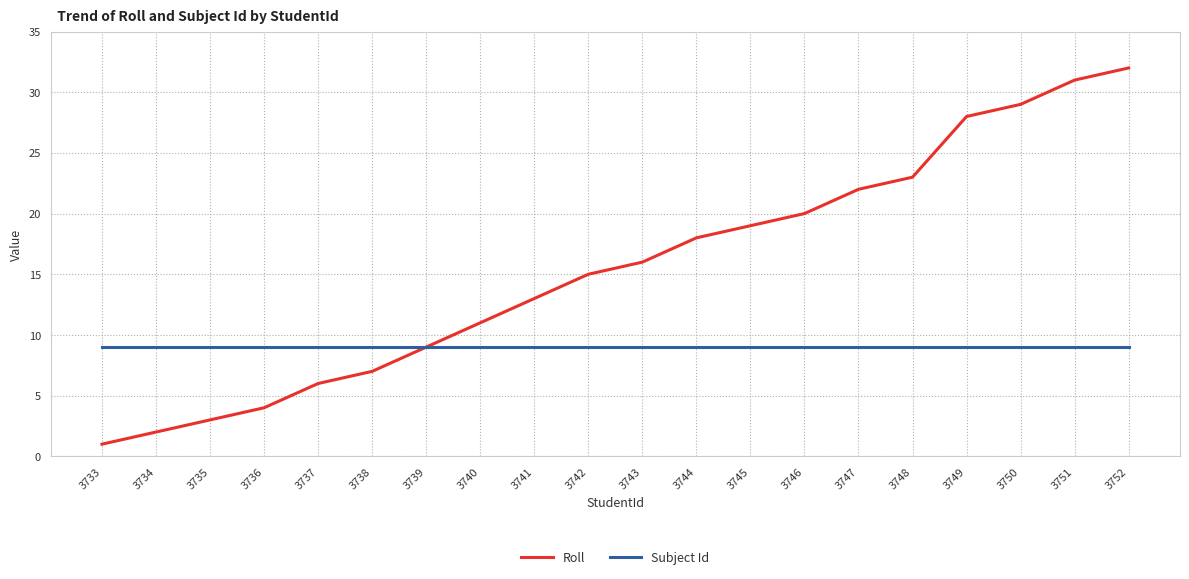

Read the Subject Id value at 3740.

9